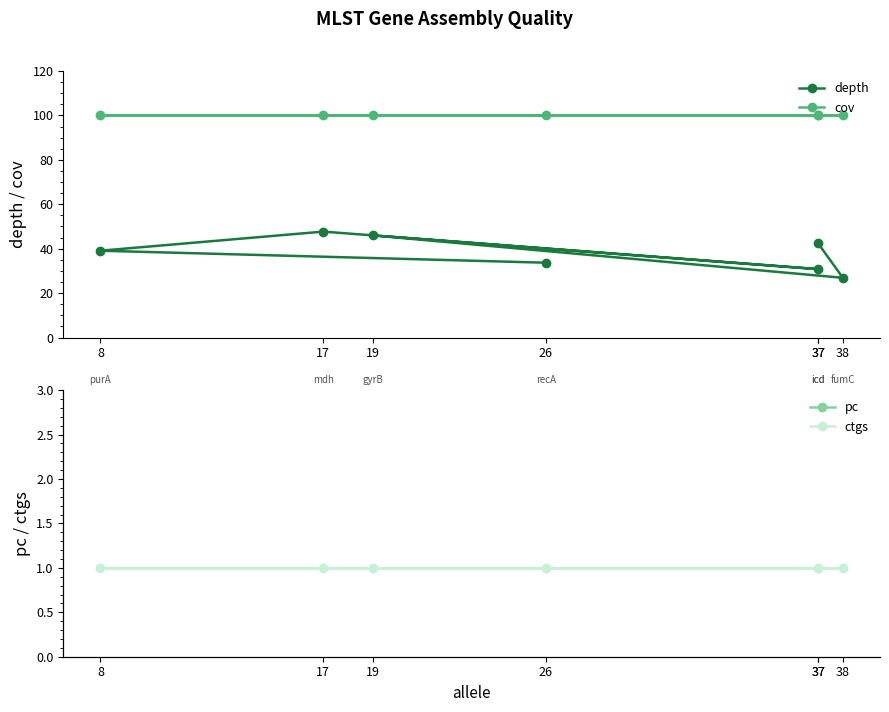

How many lines are shown in the chart?

4